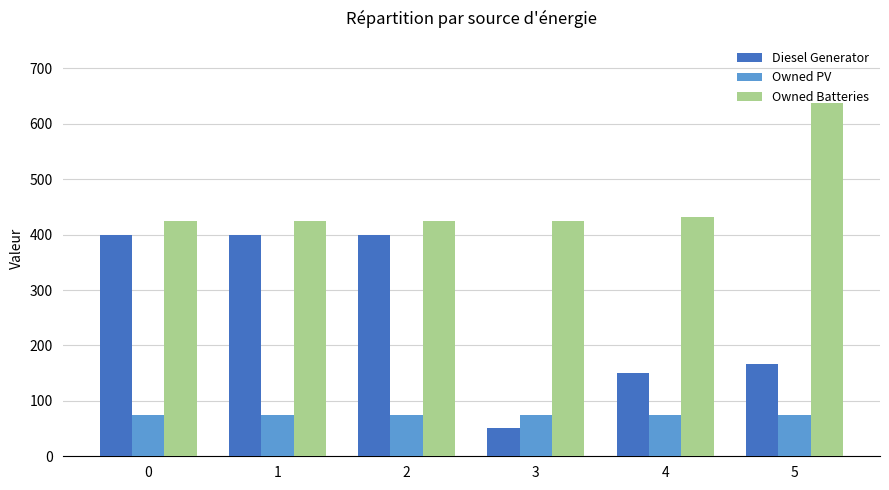

List the series in order of their overall mean, highest first.

Owned Batteries, Diesel Generator, Owned PV